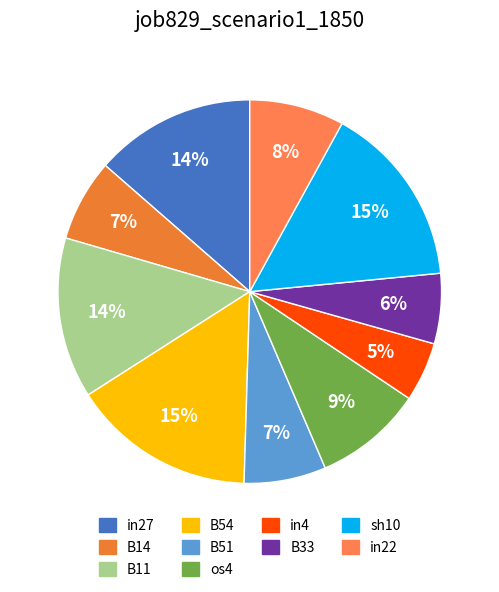

How many slices are in this pie chart?

10